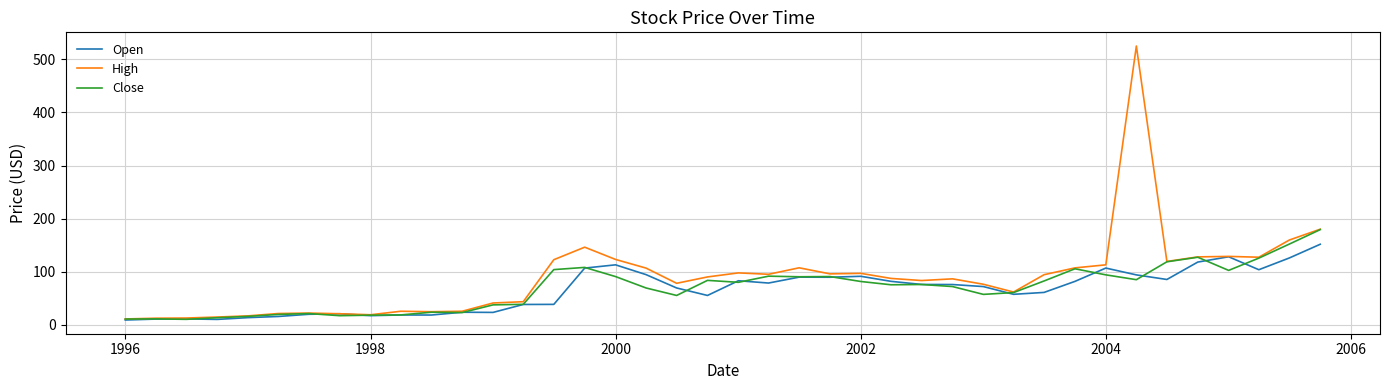

Which series has the widest spread of values?

High